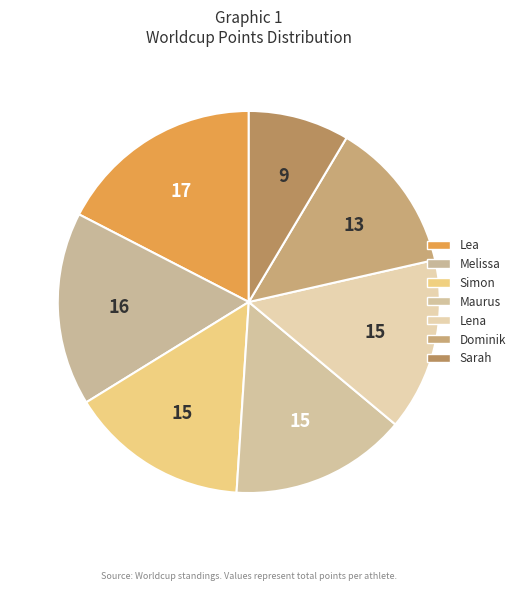

To the nearest percent, what is the average slice percentage?

14%